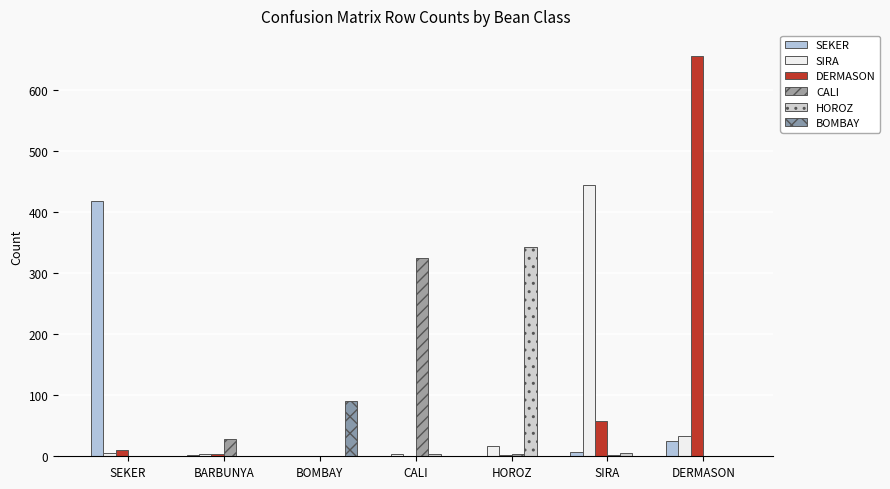

At how many categories does at least one series exceed 51?

6